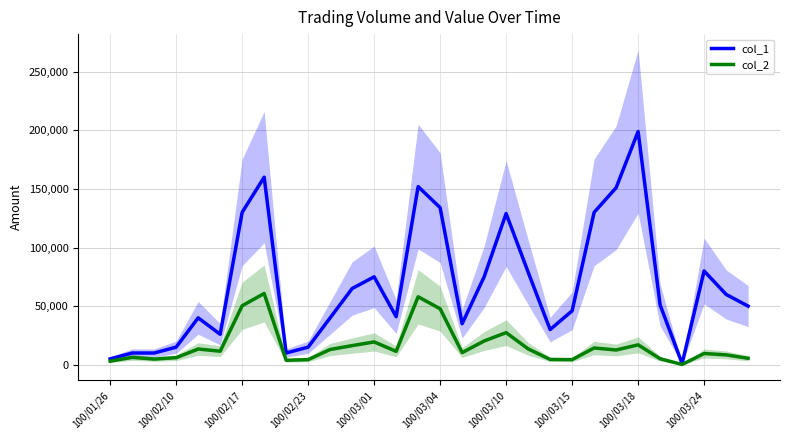

List the series in order of their overall mean, lowest first.

col_2, col_1